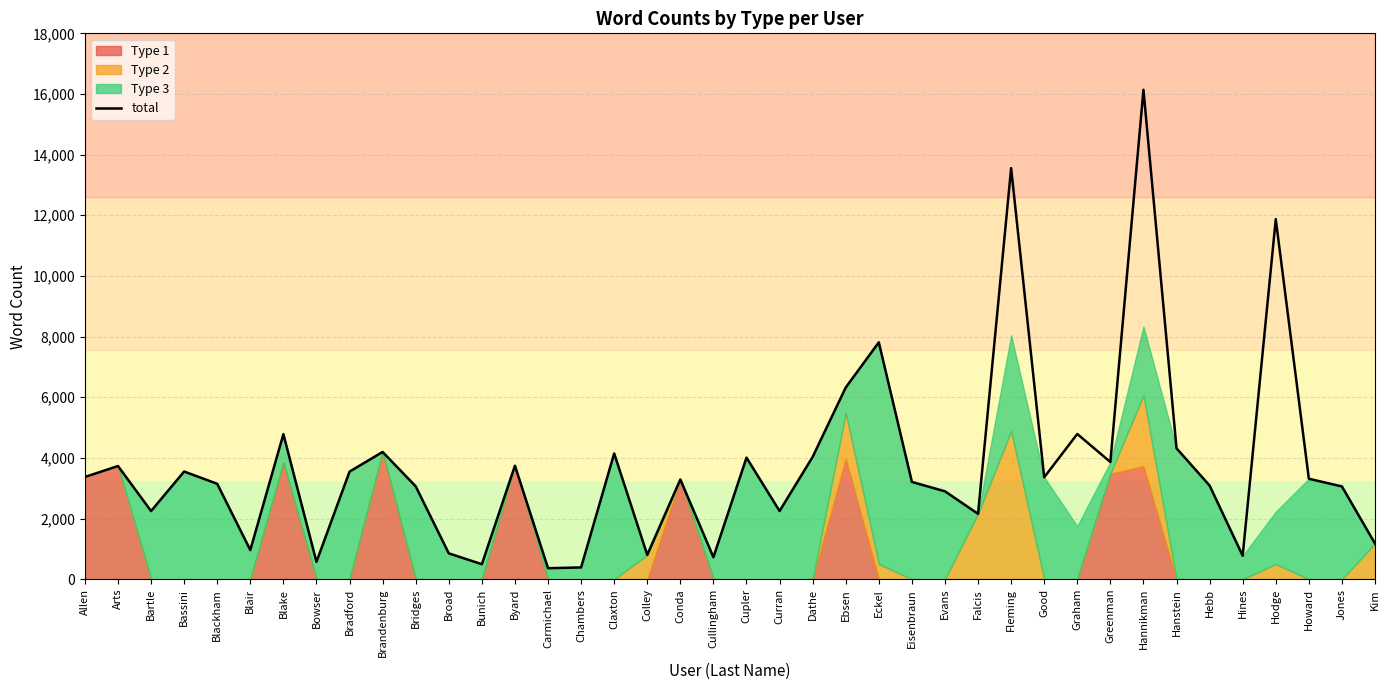

Reading right to left, extract all data points from this chart.

Kim=1176	Jones=3059	Howard=3313	Hodge=11873	Hines=775	Hebb=3088	Hanstein=4316	Hannikman=16139	Greenman=3864	Graham=4789	Good=3361	Fleming=13554	Falcis=2156	Evans=2899	Eisenbraun=3208	Eckel=7811	Ebsen=6322	Dathe=4034	Curran=2249	Cupler=4010	Cullingham=725	Conda=3289	Colley=803	Claxton=4147	Chambers=389	Carmichael=363	Byard=3743	Bunich=495	Broad=853	Bridges=3063	Brandenburg=4197	Bradford=3548	Bowser=573	Blake=4783	Blair=961	Blackham=3146	Bassini=3551	Bartle=2248	Arts=3733	Allen=3371